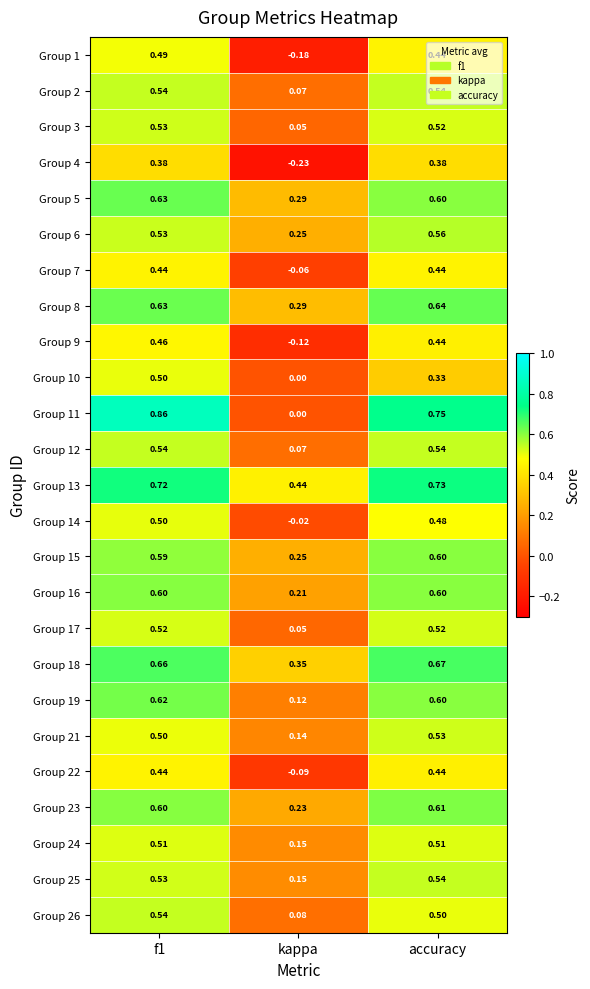

Where is Group 10 nearest to the value 0?

kappa